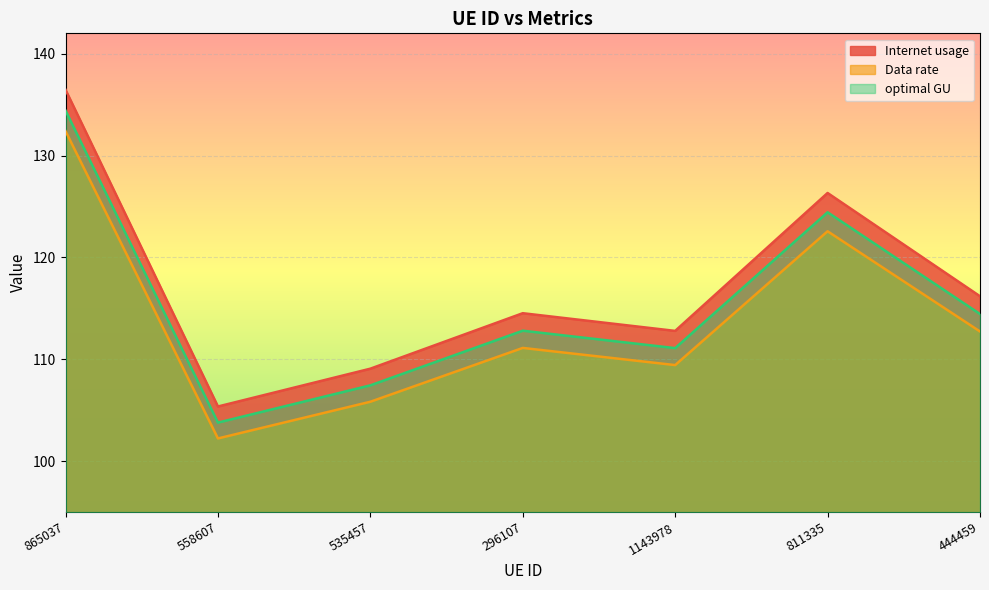

What is the greatest value displayed?

136.5